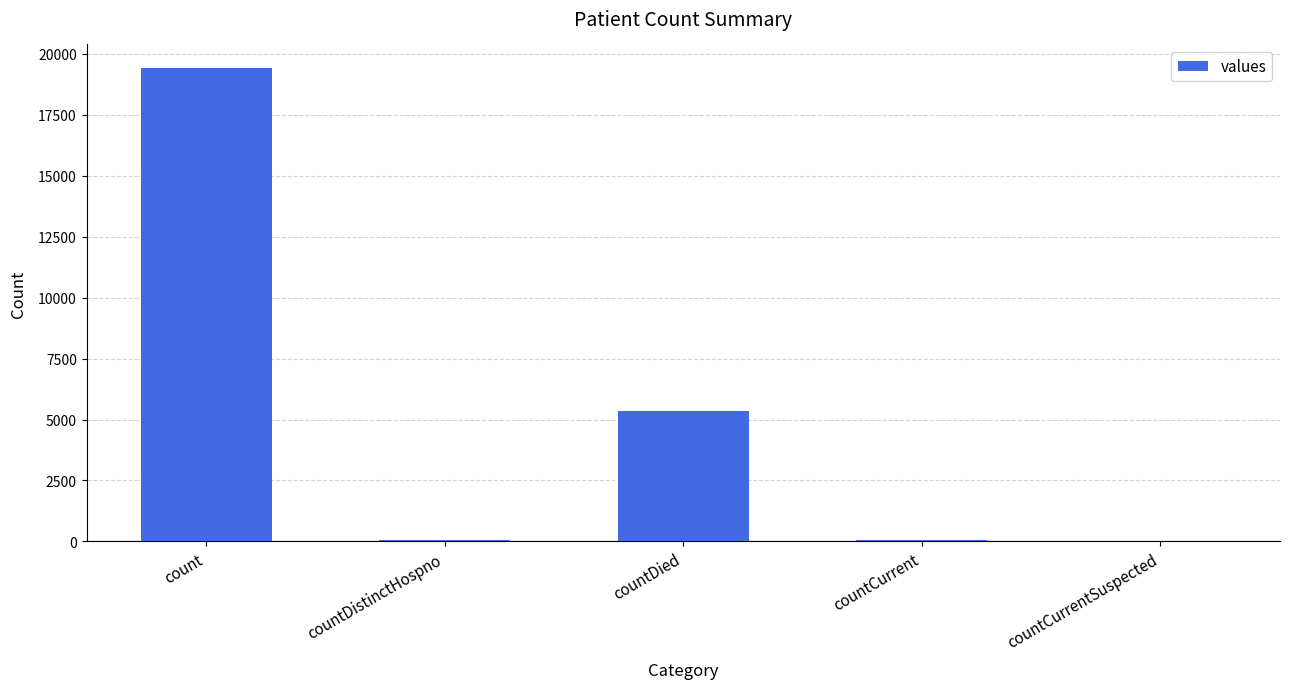

Which has a higher value, countDied or countCurrentSuspected?

countDied